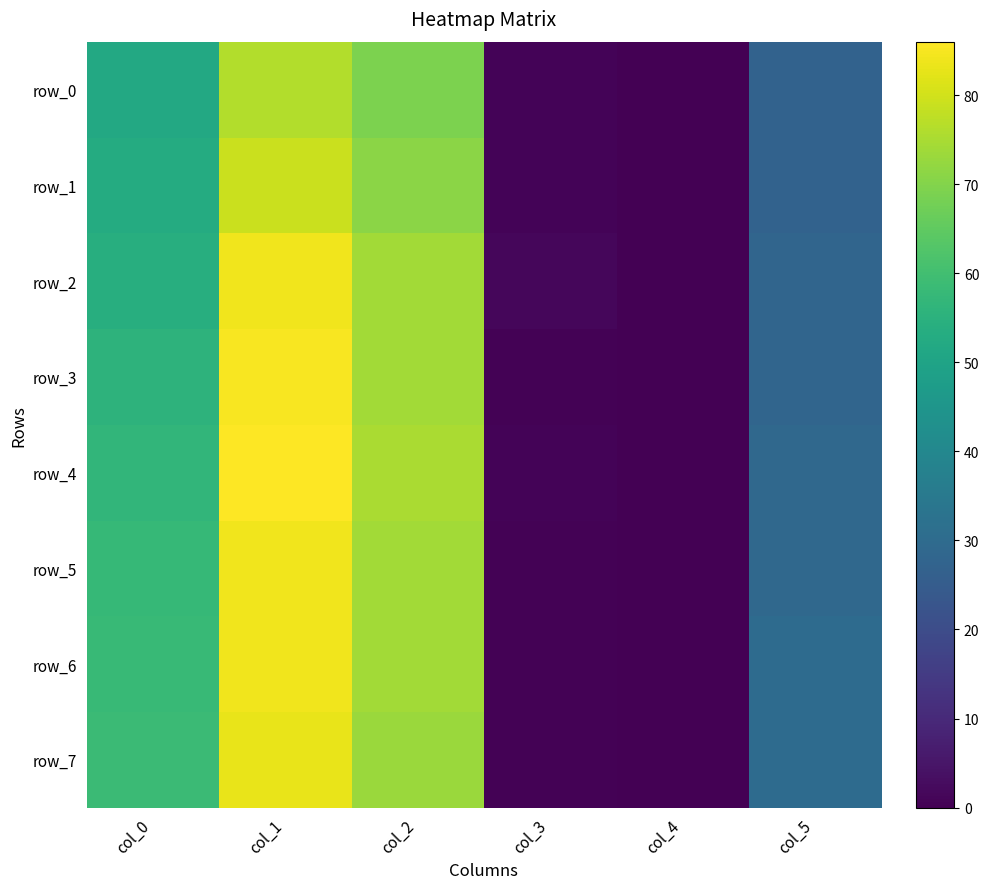

What is the sum of all row_4 values?

247.5